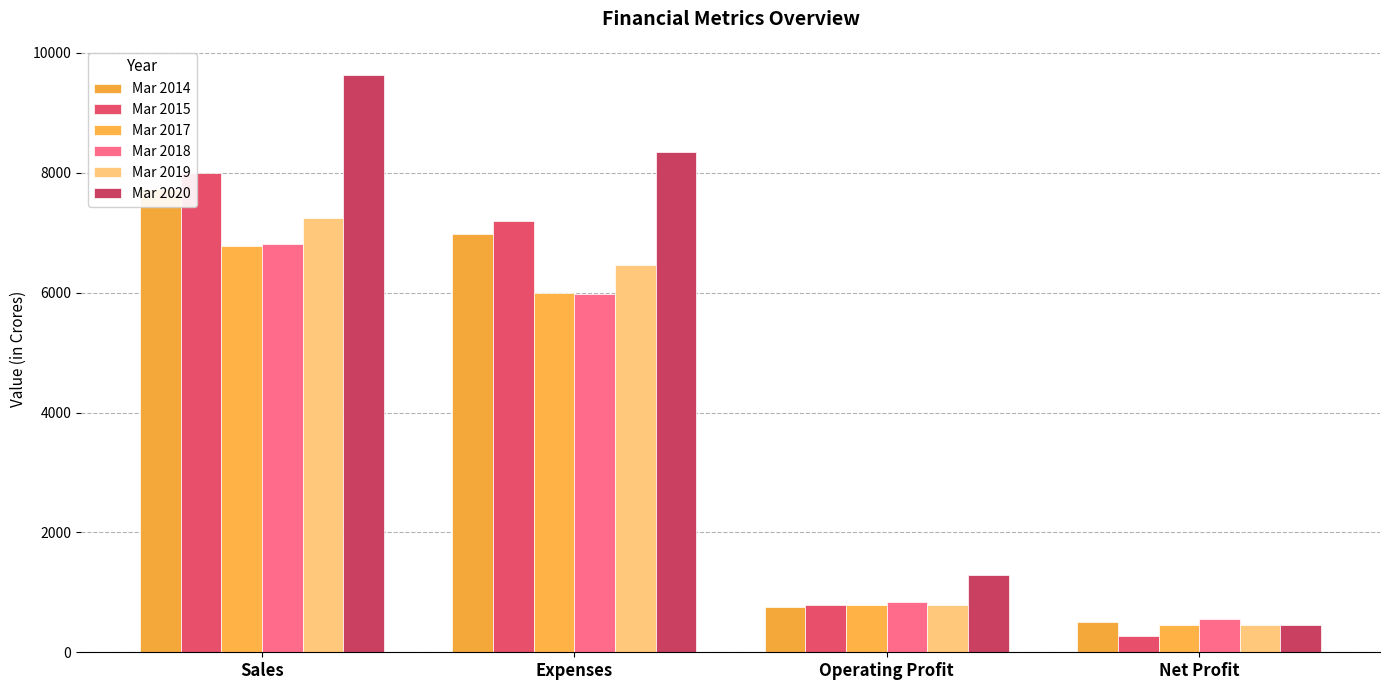

What is the sum of the Mar 2020 values at Sales and Operating Profit?

10929